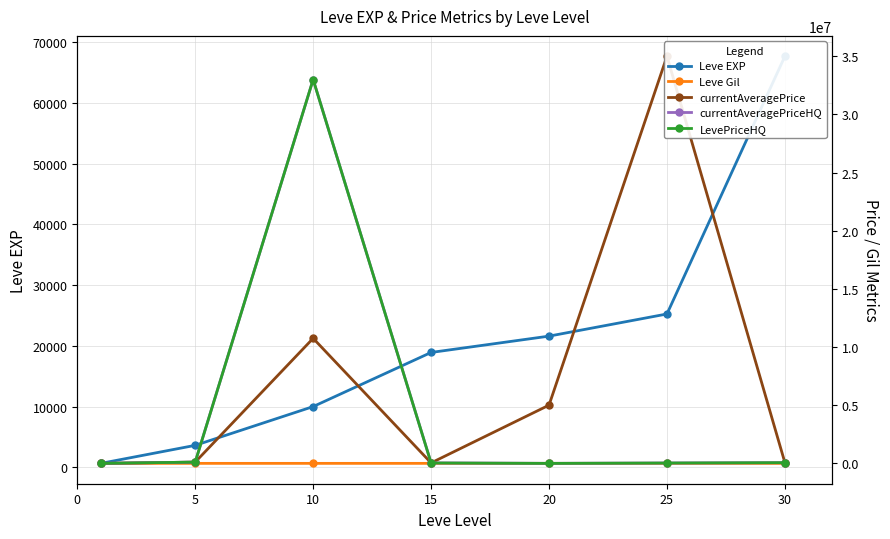

True or false: Leve Gil and Leve EXP cross at least once.

False